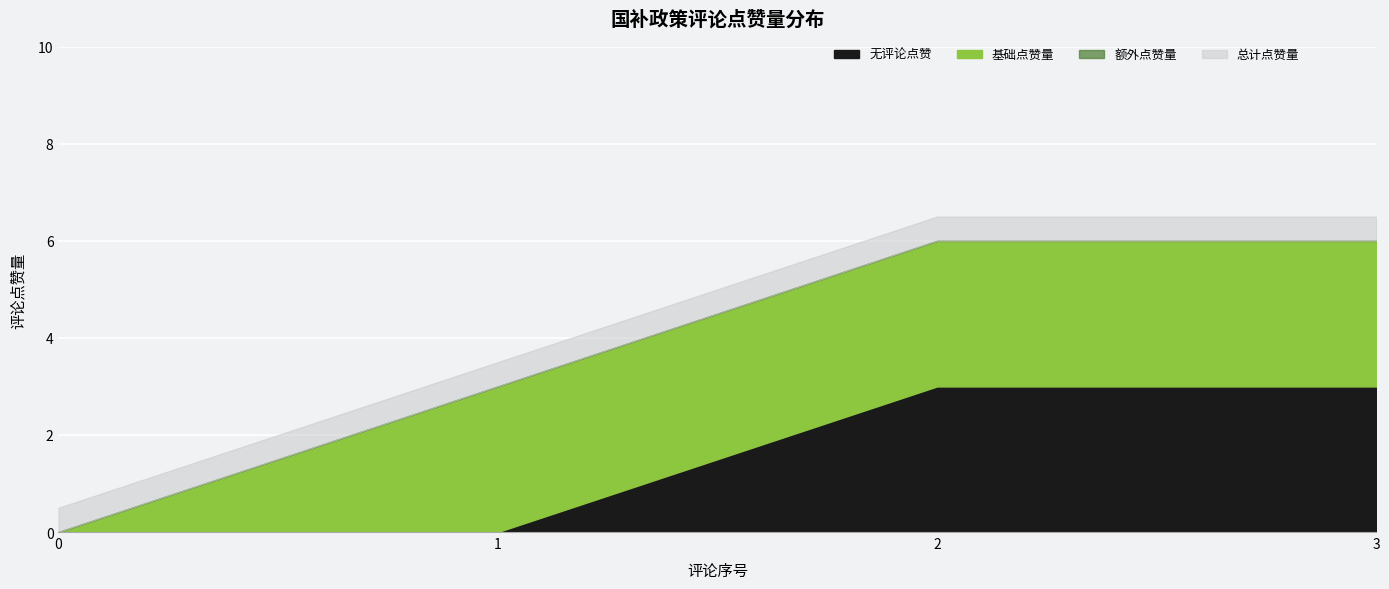

True or false: 评论点赞量 has a value of 2 at 0.

False